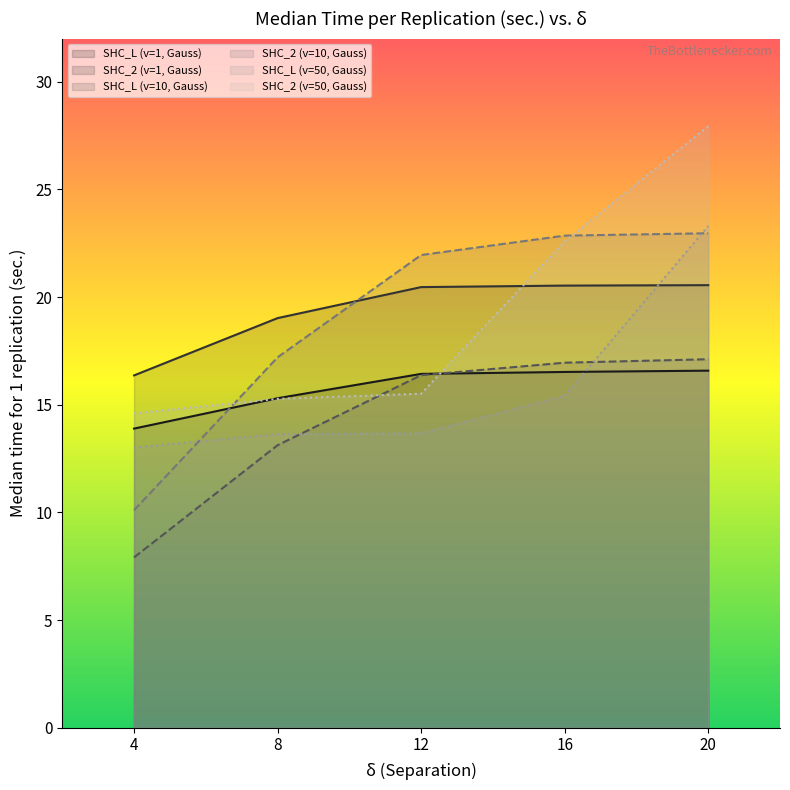

The value of SHC_2 (v=10, Gauss) at 4 is 15.7. True or false?

False